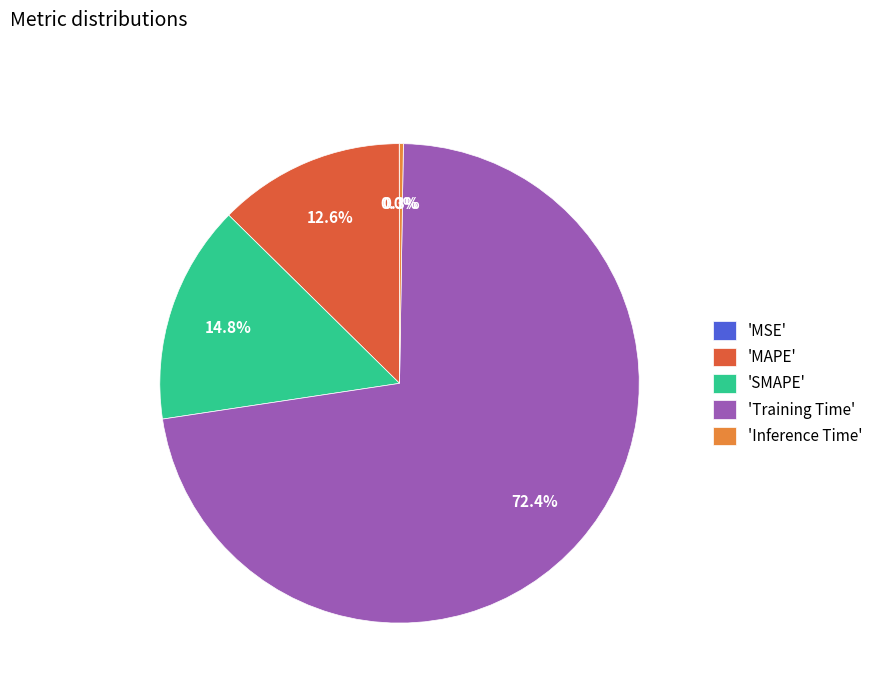

Which category has the biggest portion of the pie?

'Training Time'